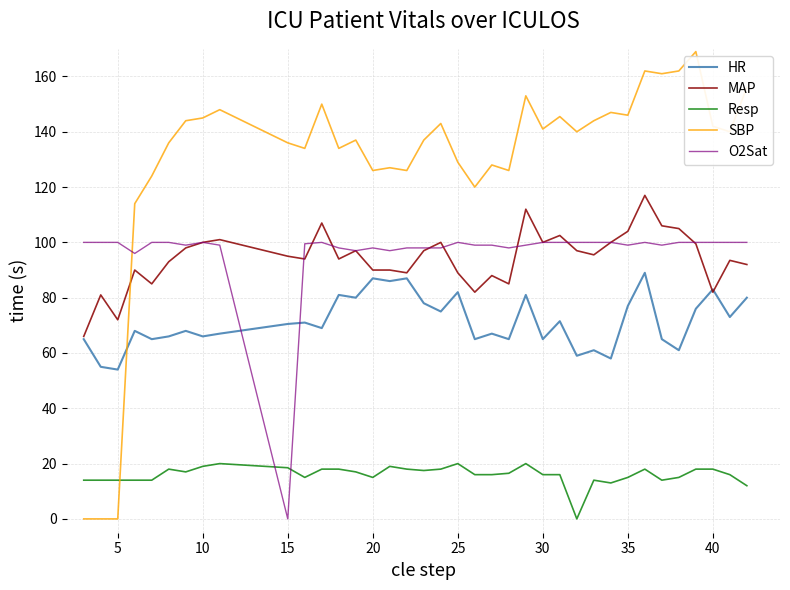

Which series has the widest spread of values?

SBP